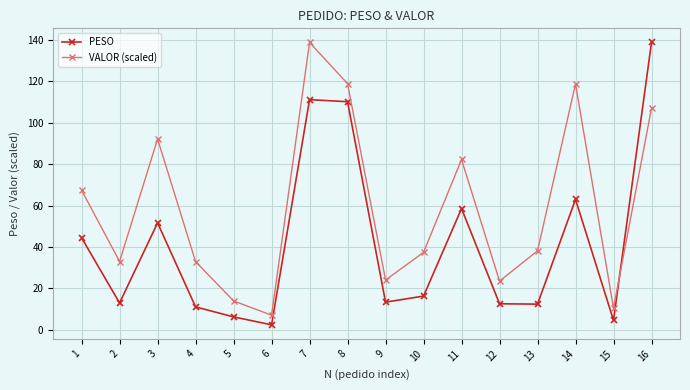

Which series changed the most between 8 and 11?

PESO